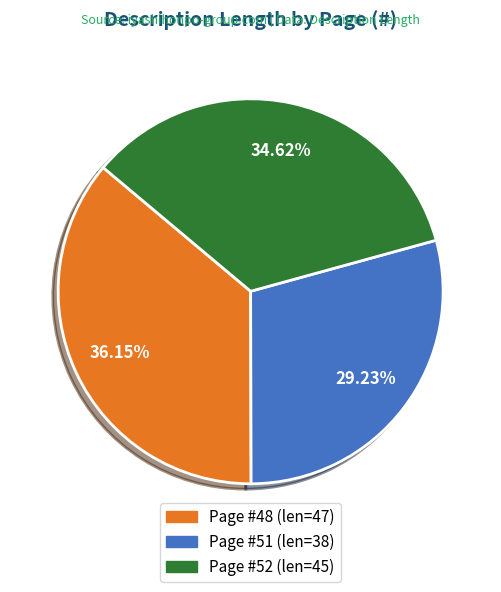

Does any single category account for the majority?

No